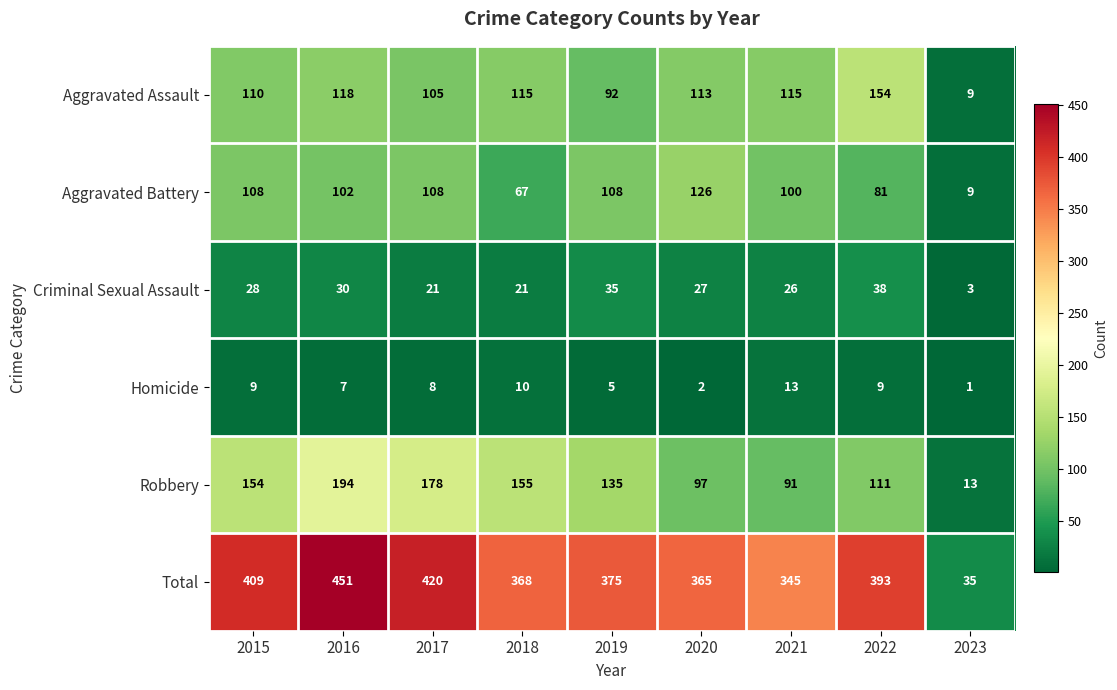

What is the difference between the maximum and second lowest values in the Aggravated Battery series?

59